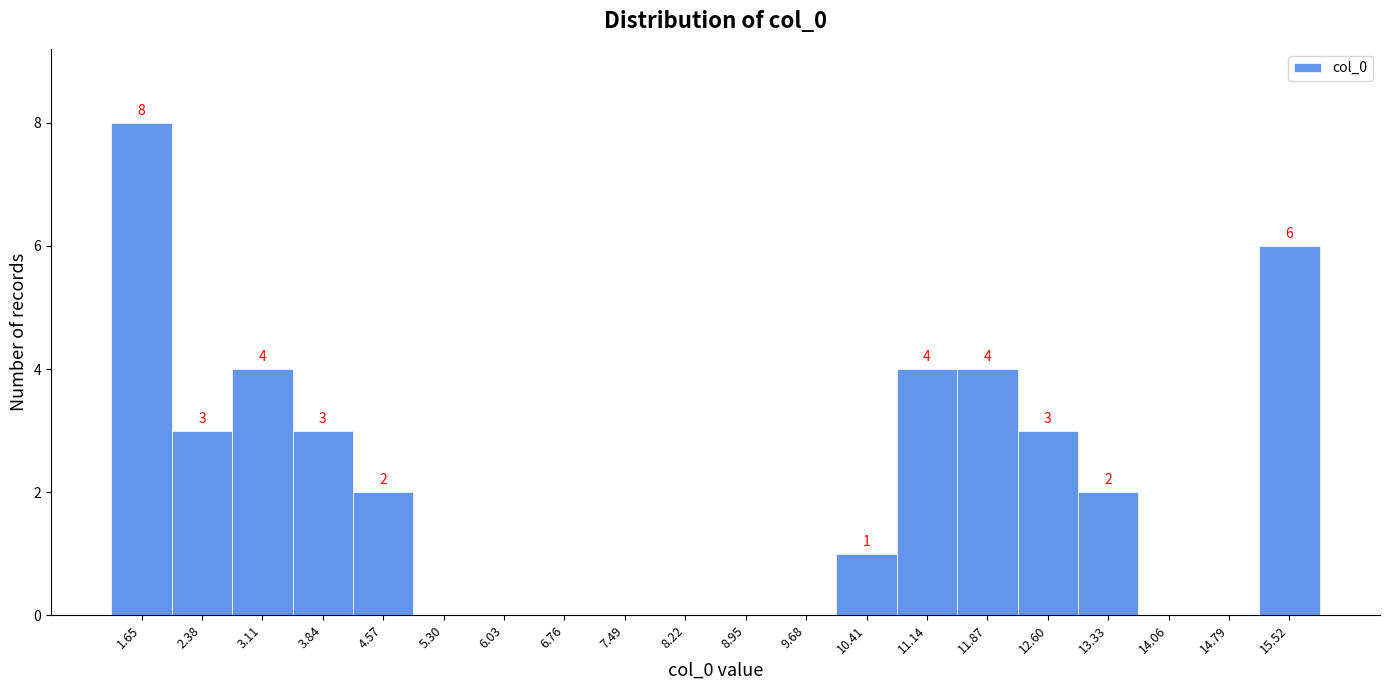

Which range on the x-axis has the tallest bar?

1.3 to 2.0